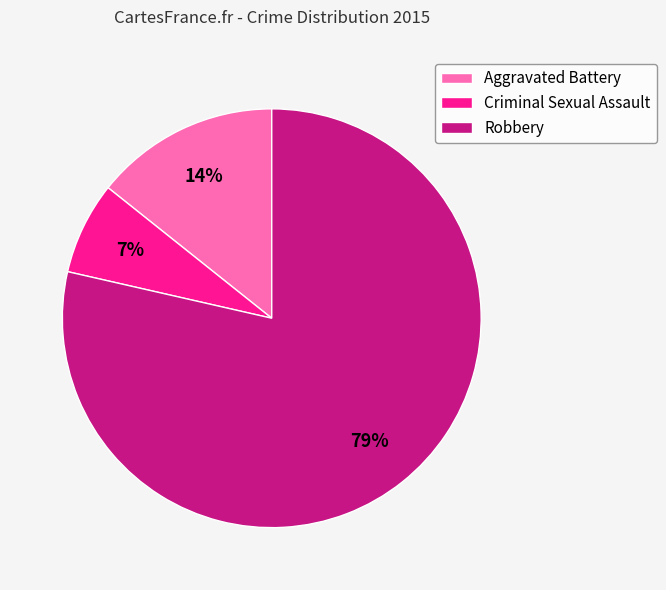

Count the number of slices in the pie.

3